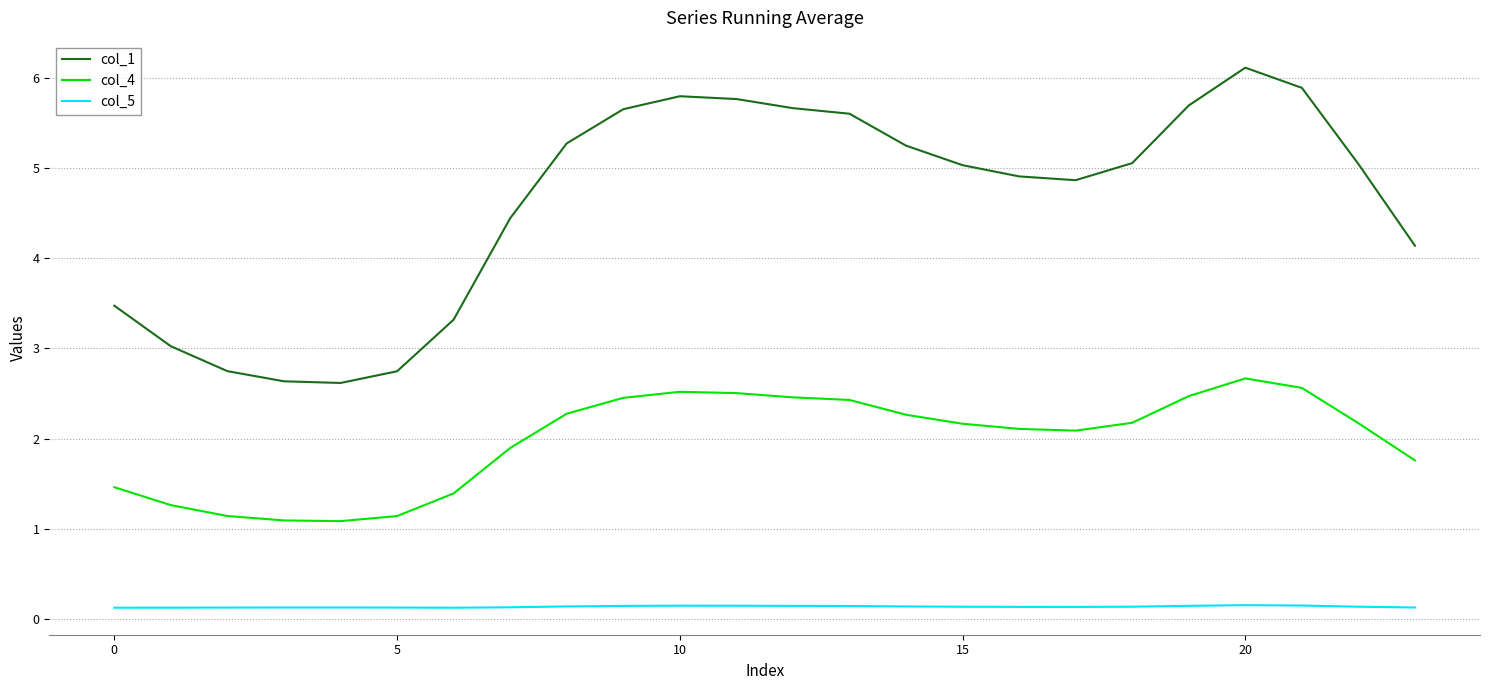

Which series has the largest total across all categories?

col_1